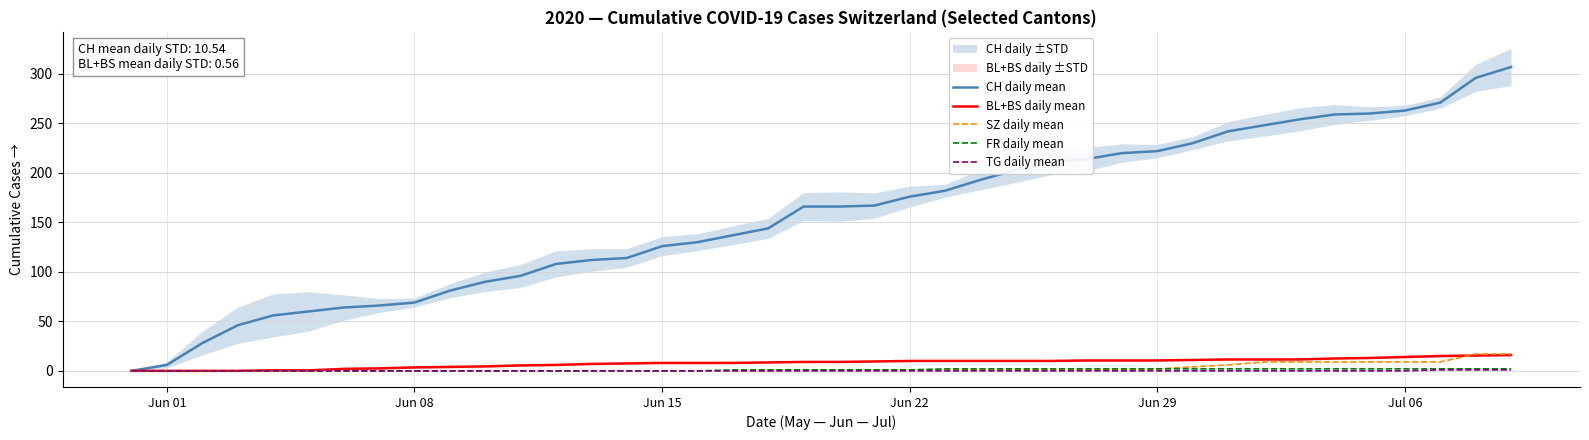

What is the highest value of the SZ daily mean series?

17.0